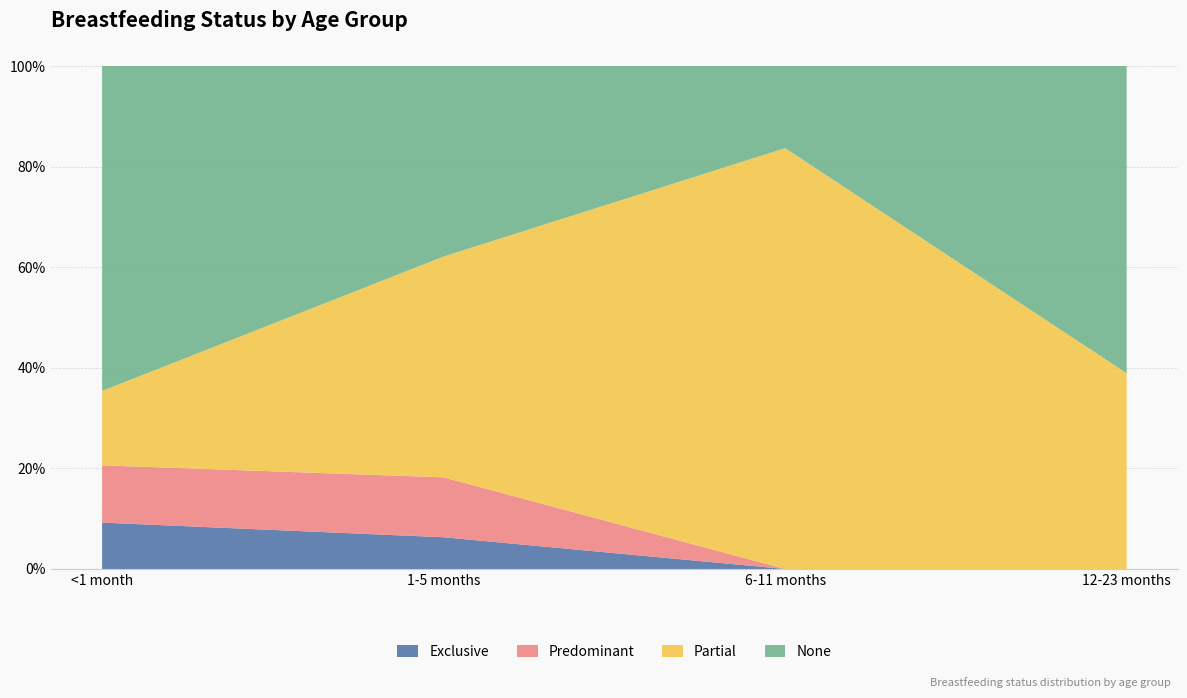

Reading left to right, what are all the values shown in this chart?

Exclusive: 0.1	0.1	0.0	0.0
Predominant: 0.1	0.1	0.0	0.0
Partial: 0.1	0.4	0.8	0.4
None: 0.6	0.4	0.2	0.6